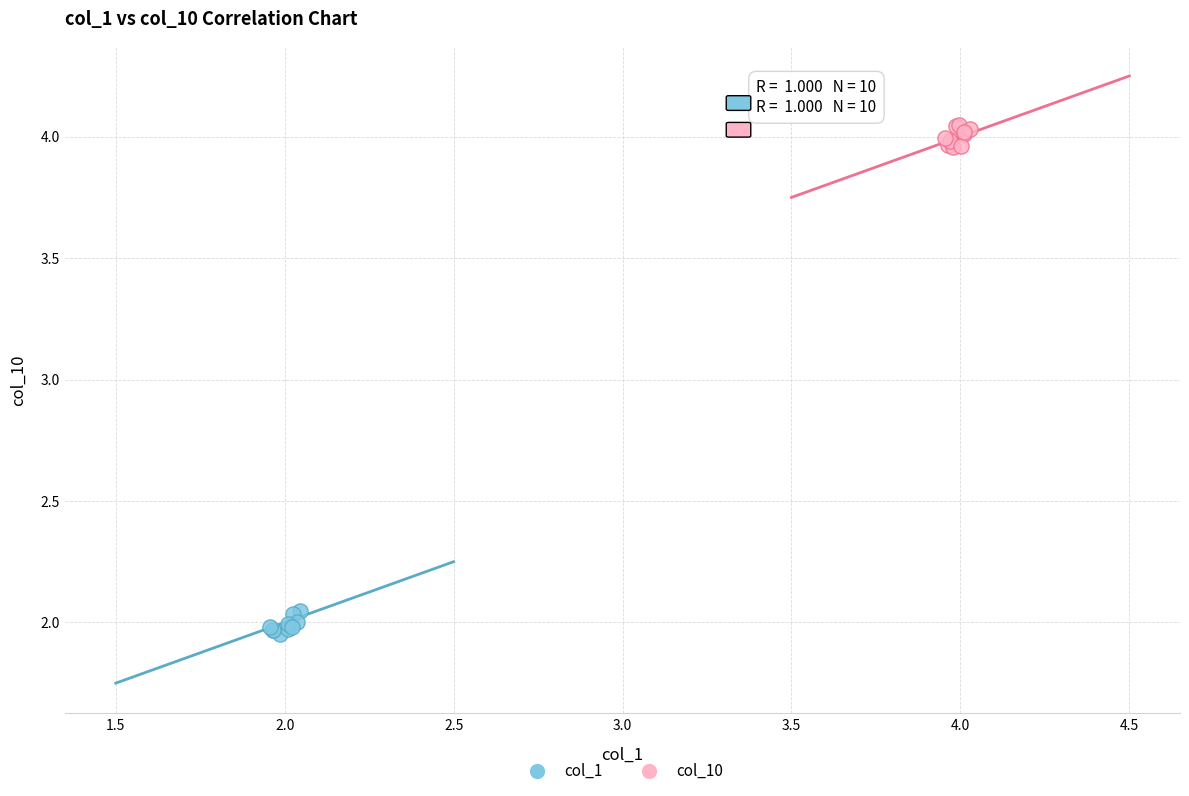

Which series reaches the maximum Y coordinate?

col_10